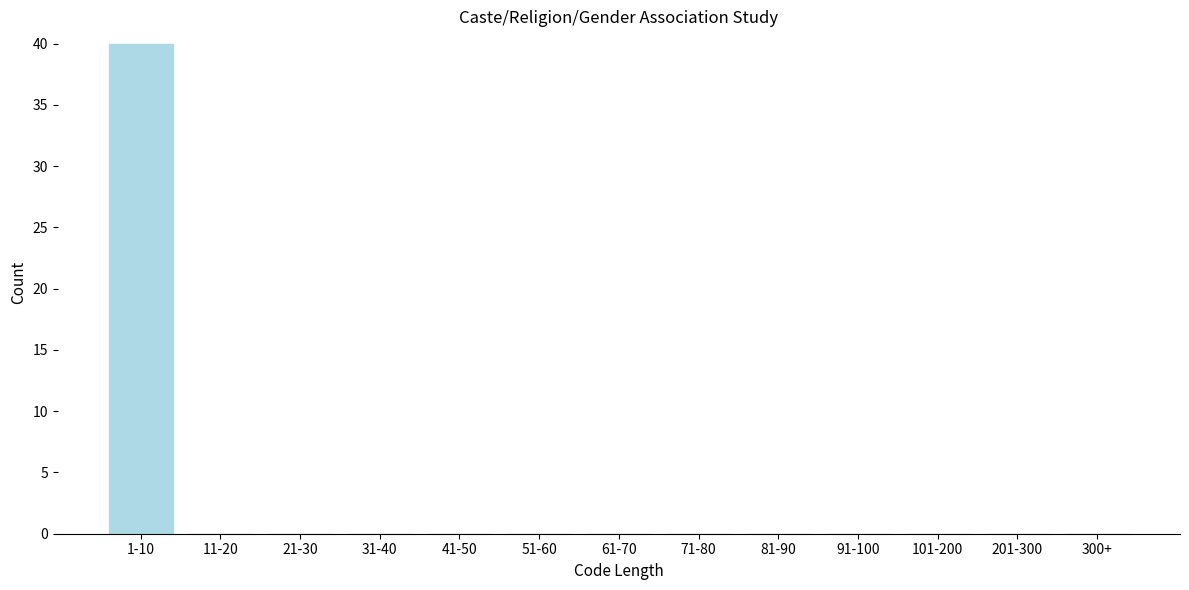

Reading left to right, what are all the values shown in this chart?

1-10=40	11-20=0	21-30=0	31-40=0	41-50=0	51-60=0	61-70=0	71-80=0	81-90=0	91-100=0	101-200=0	201-300=0	300+=0